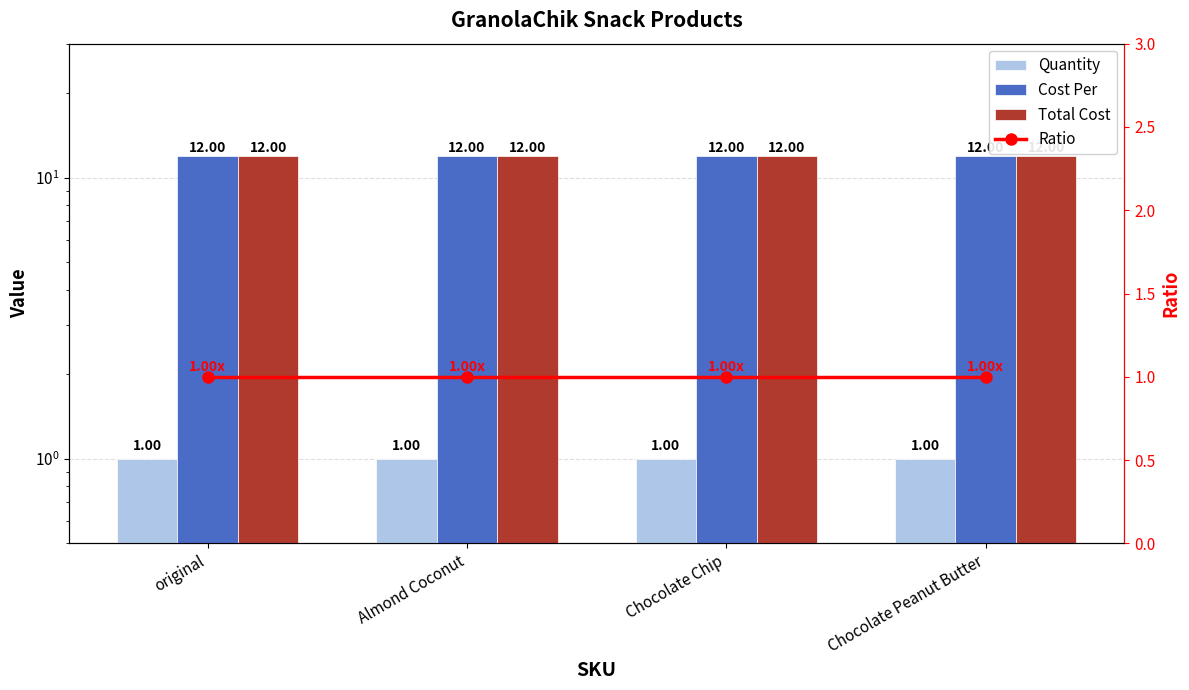

What is the approximate value of Total Cost at original?

12